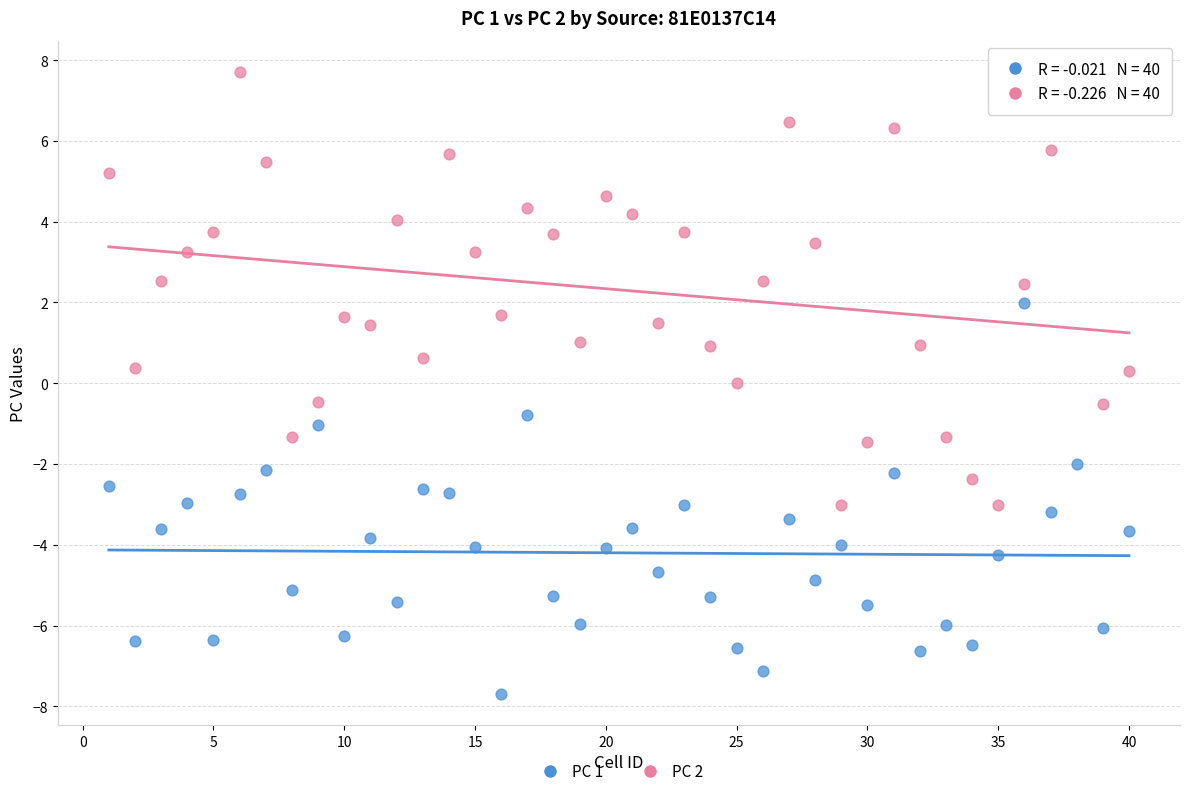

Which series reaches the maximum Y coordinate?

PC 2